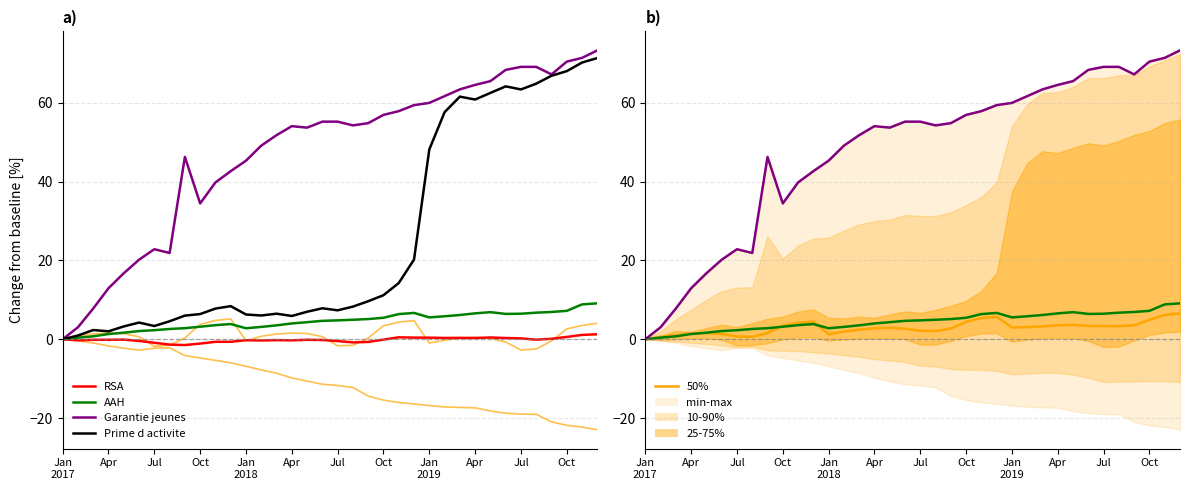

The Aides logement series shows 2.5 at 2017-05. True or false?

False